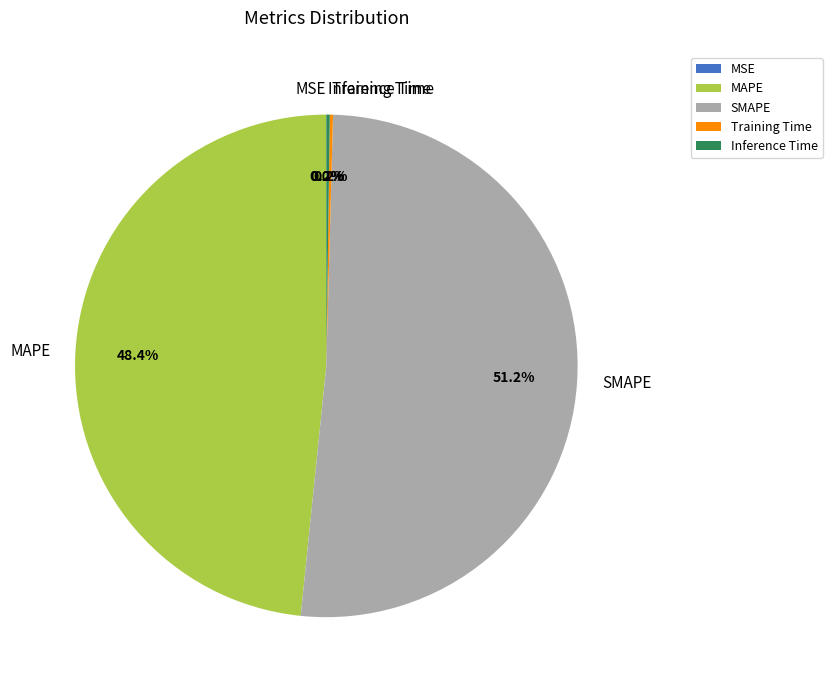

Which category accounts for the majority?

SMAPE